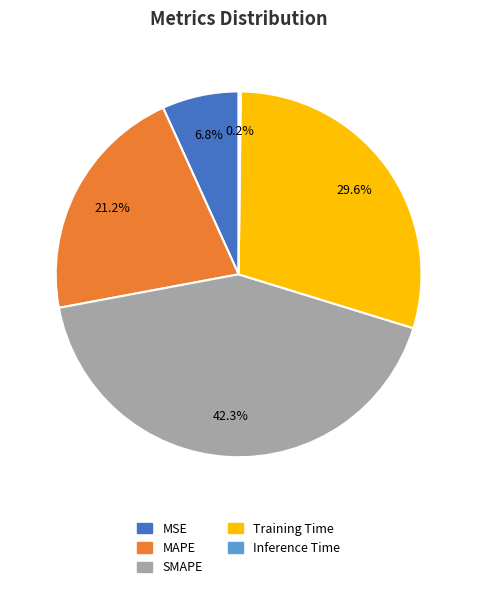

Does SMAPE account for over 50% of the chart?

No